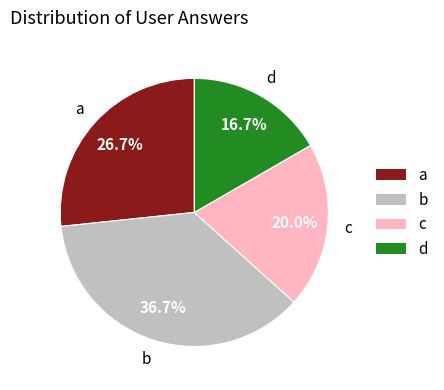

What is the largest slice in the pie chart?

b